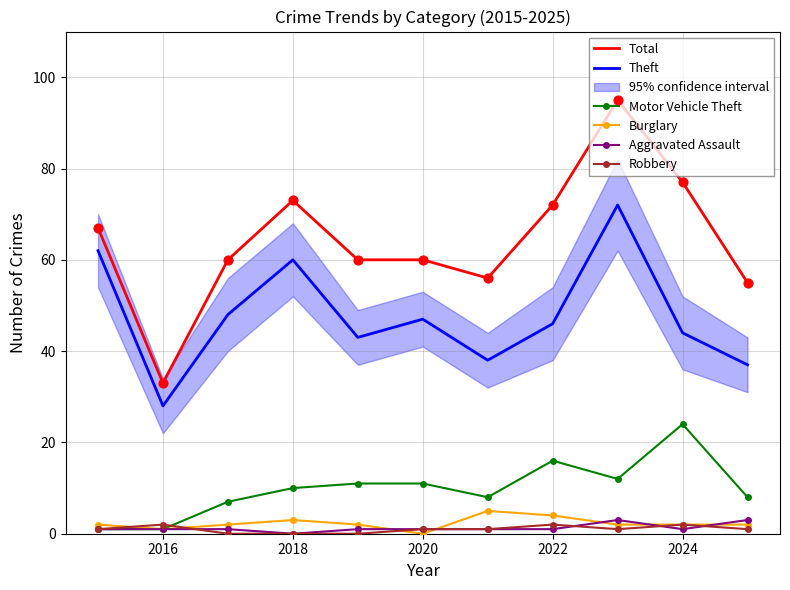

Is the value of Robbery at 2024 greater than the value of Theft at 2018?

No